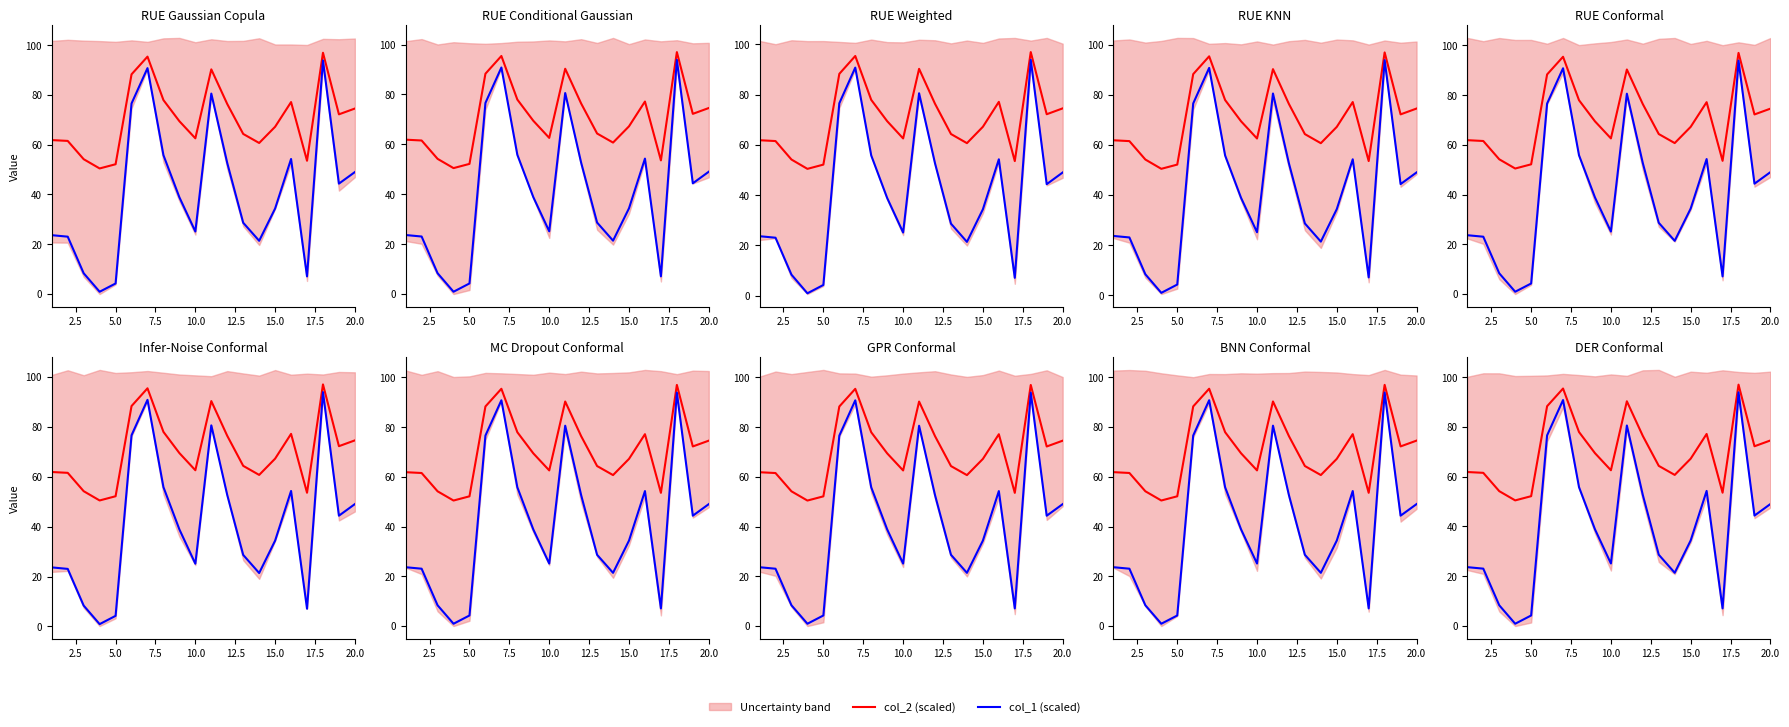

How many data points in col_2 (scaled) are above 69?

10